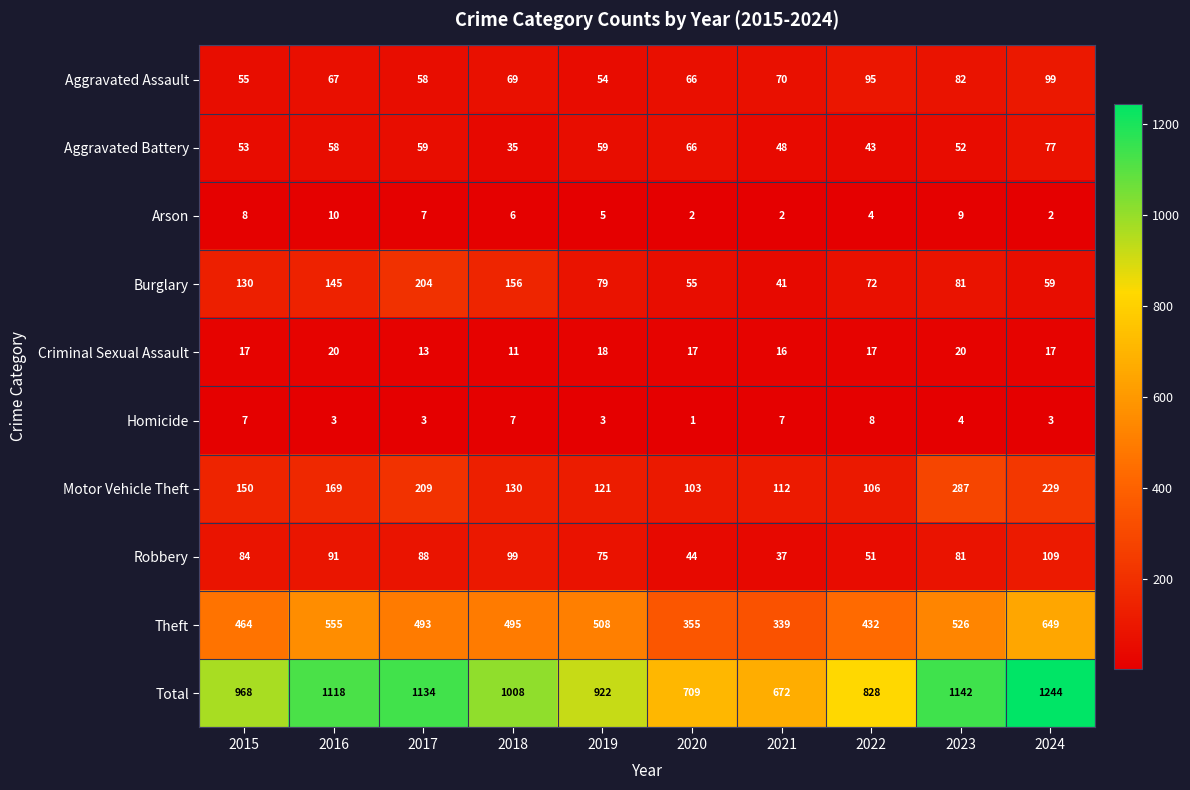

At which label does Motor Vehicle Theft reach its minimum?

2020